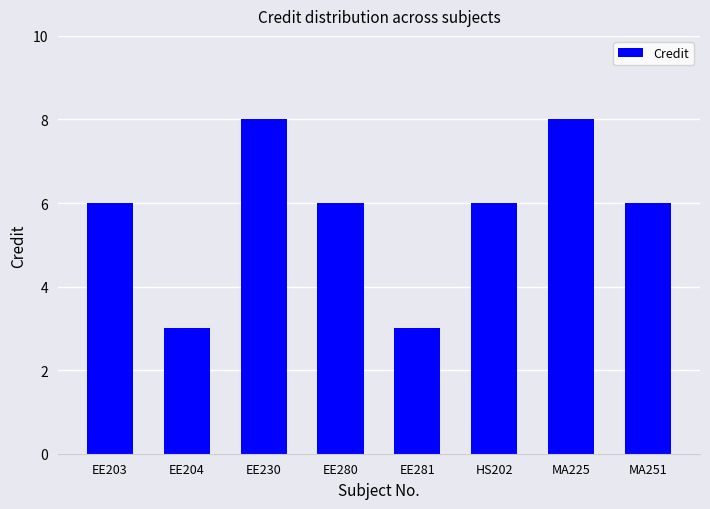

How many data points does each series have?

8